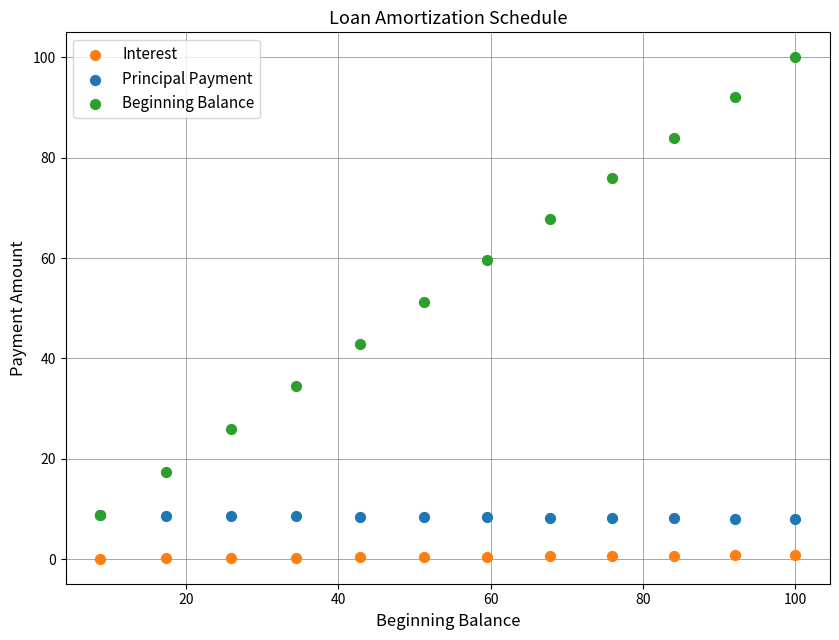

Across all series, what Y value is closest to 50?

51.2